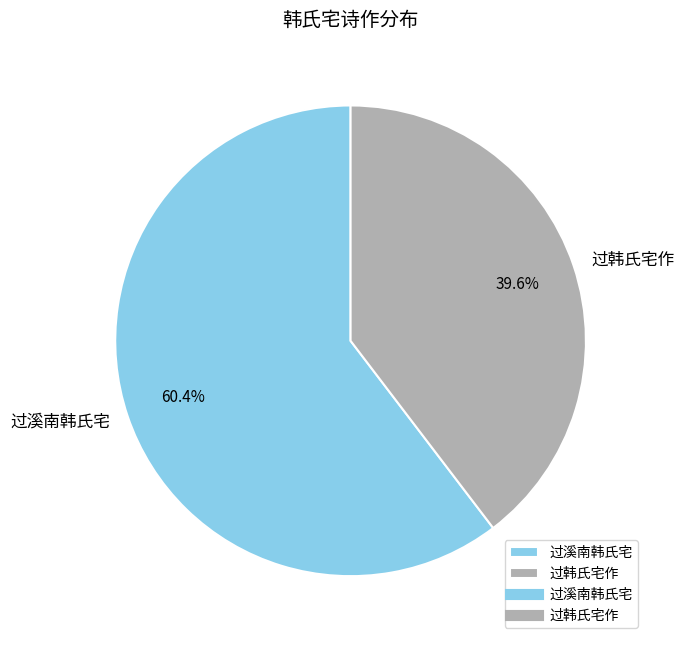

Between 过溪南韩氏宅 and 过韩氏宅作, which is larger?

过溪南韩氏宅